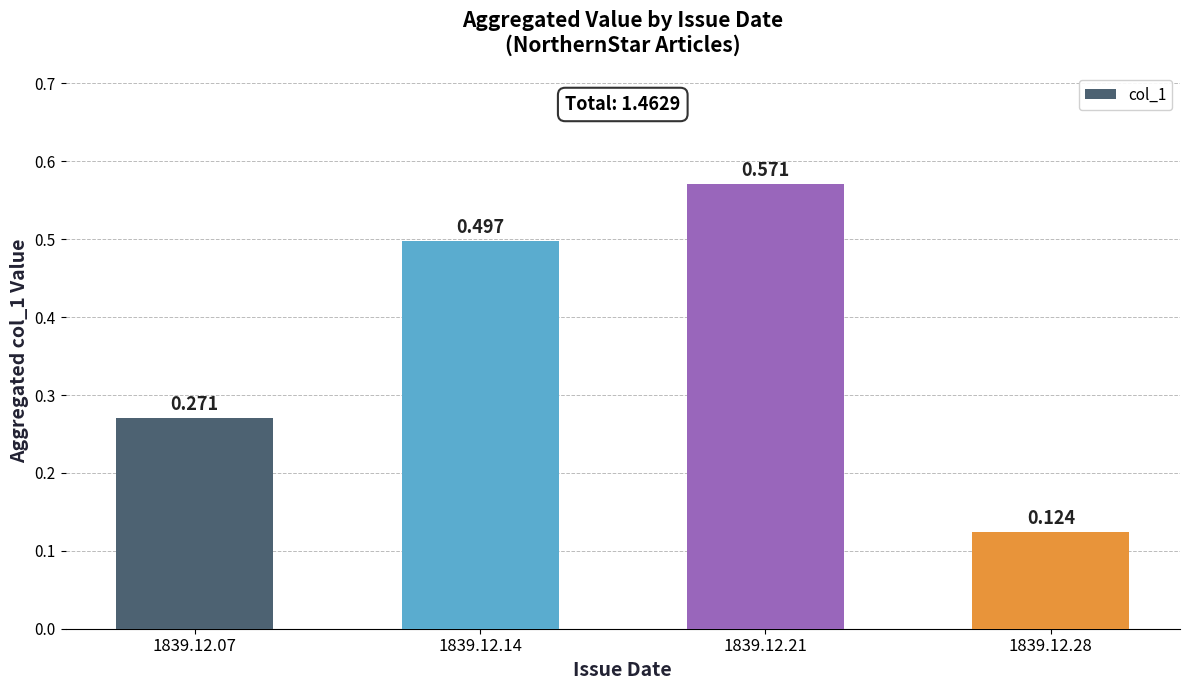

What is the change in value from 1839.12.07 to 1839.12.14?

+0.2